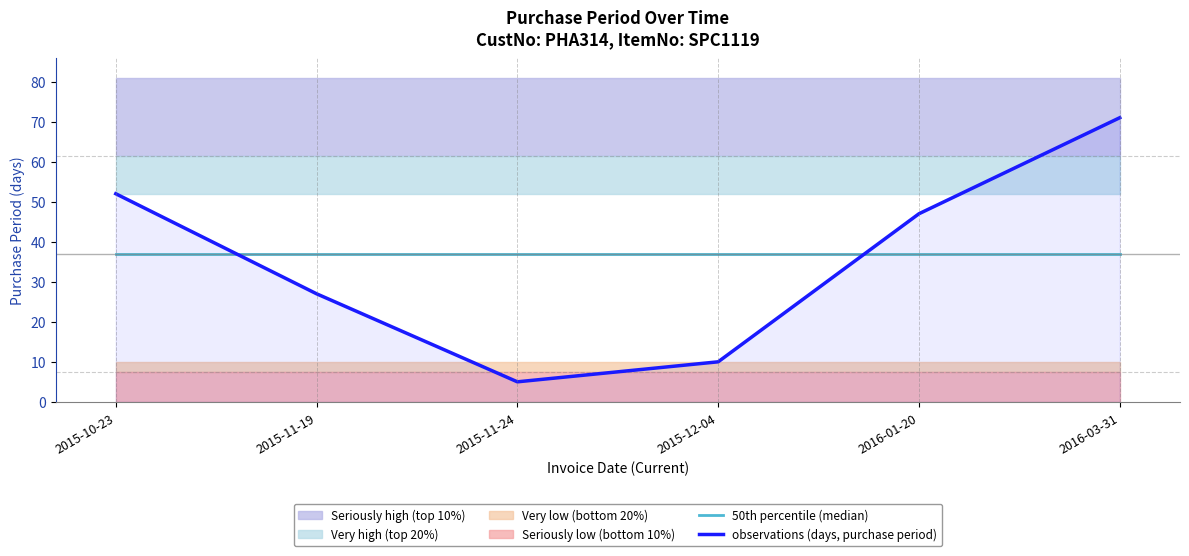

Which category has the lowest value in the observations (days, purchase period) series?

2015-11-24